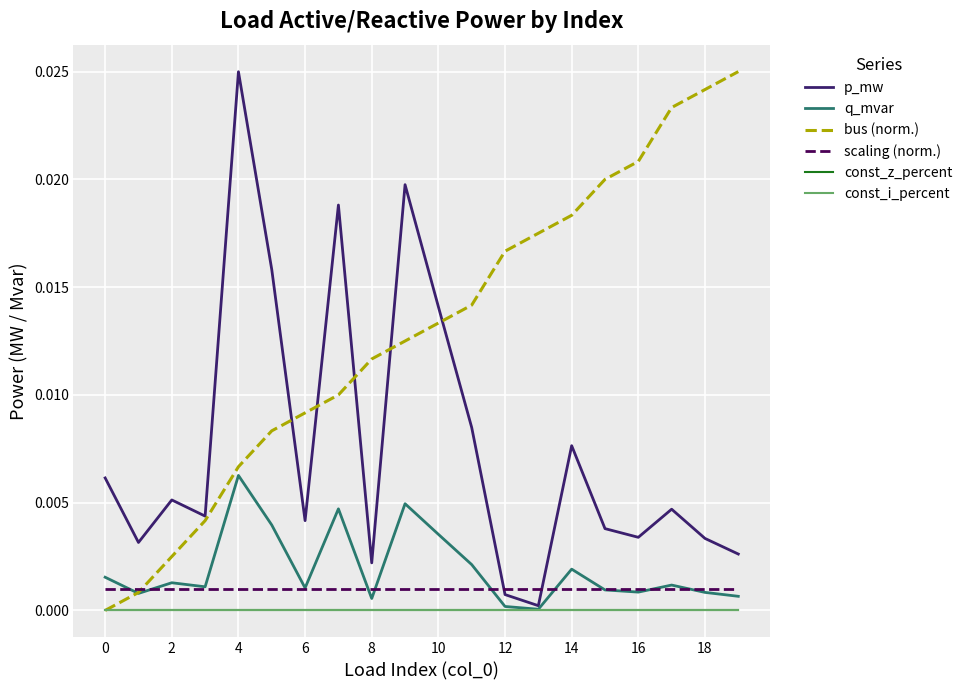

Is this an area chart (filled region under the line)?

No